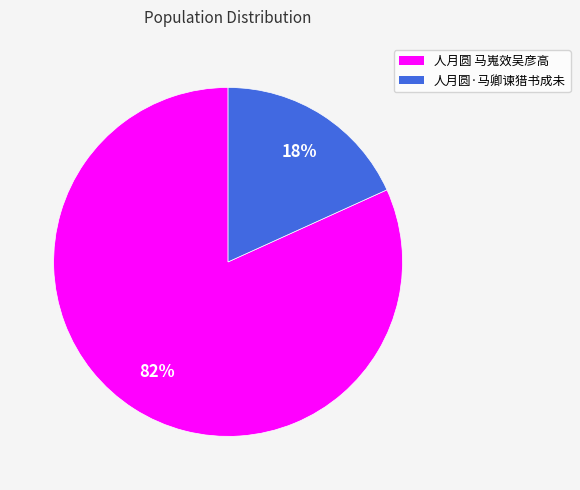

To the nearest percent, what portion does 人月圆·马卿谏猎书成未 represent?

18%